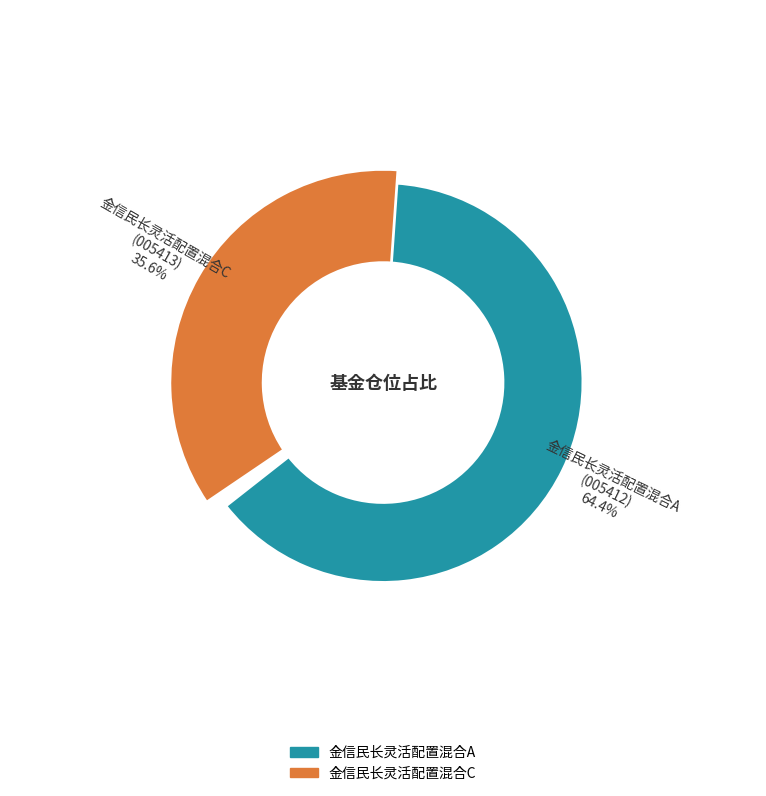

To the nearest percent, what is the average slice percentage?

50%